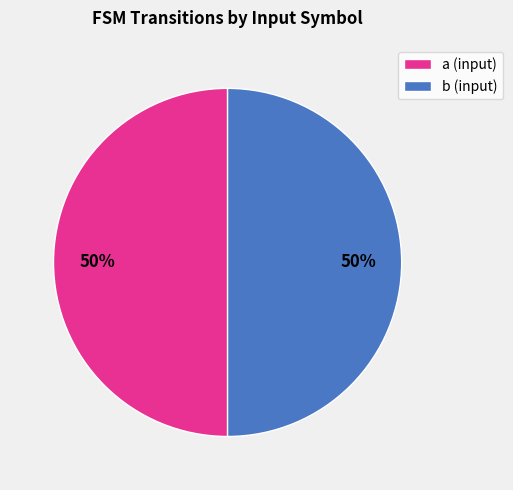

To the nearest percent, what portion does a (input) represent?

50%